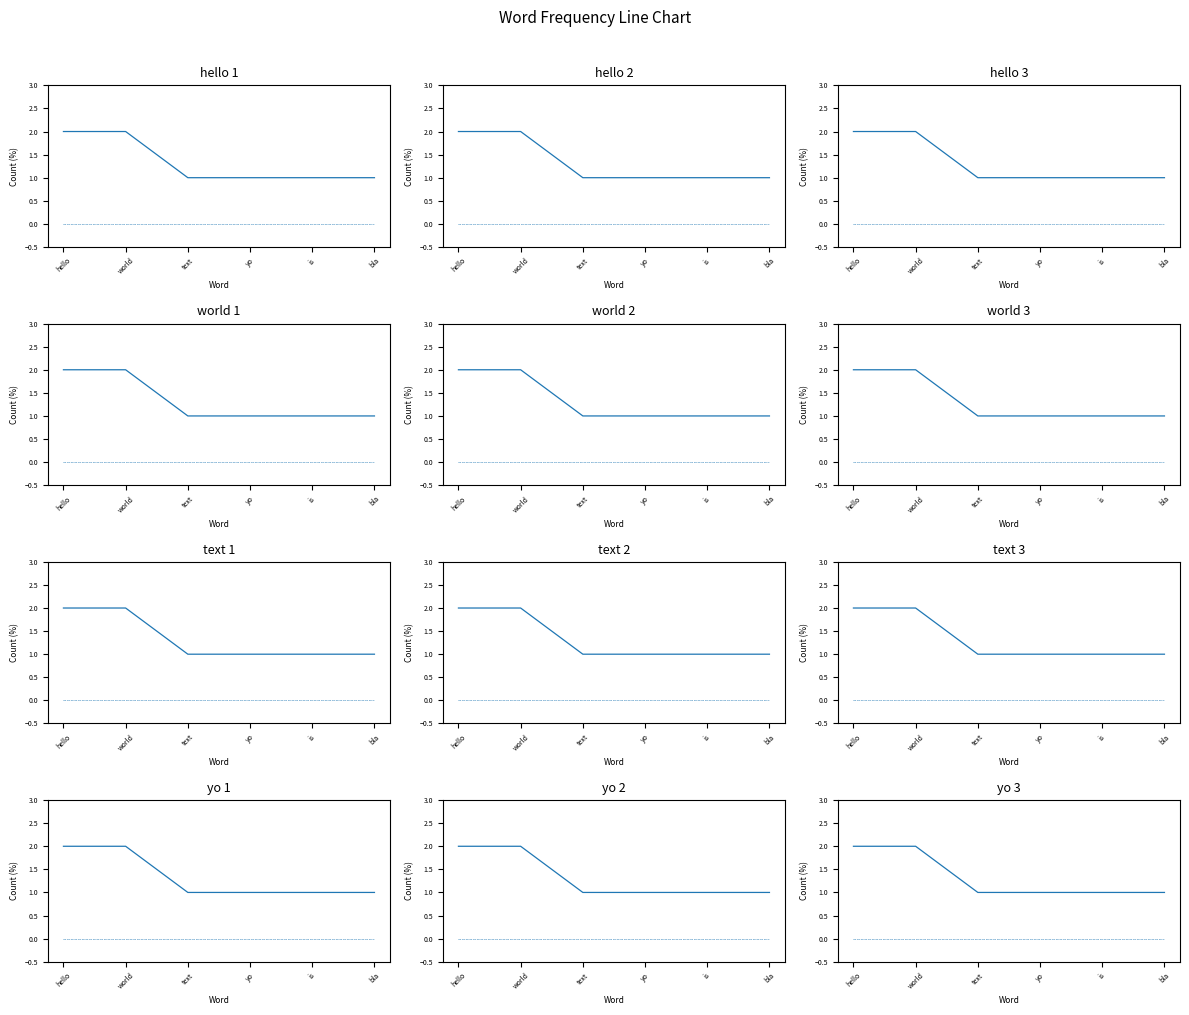

Reading left to right, transcribe all the data shown in this chart.

total: 2	2	1	1	1	1
positive: 0	0	0	0	0	0
negative: 0	0	0	0	0	0